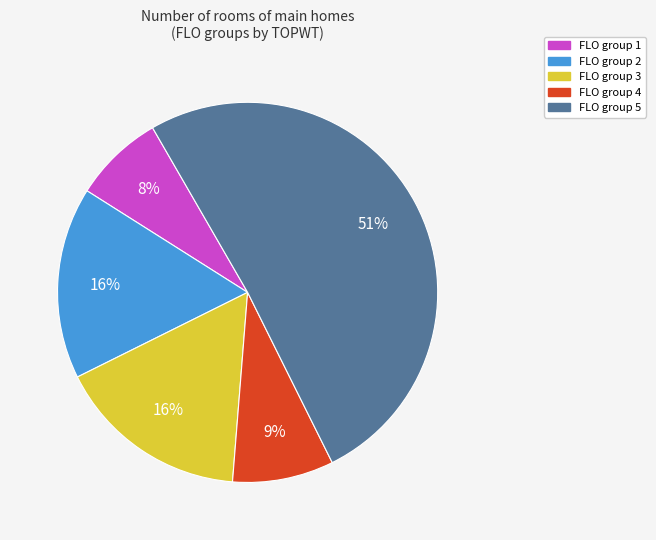

To the nearest percent, what is the average slice percentage?

20%